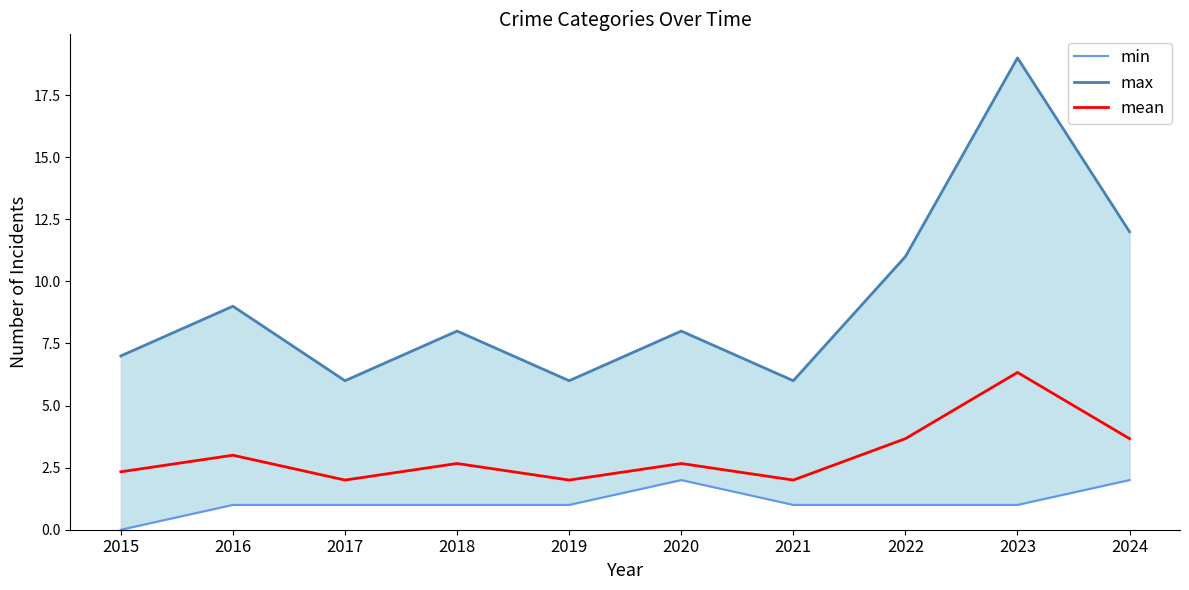

Rank the series by their average value, from lowest to highest.

min, mean, max